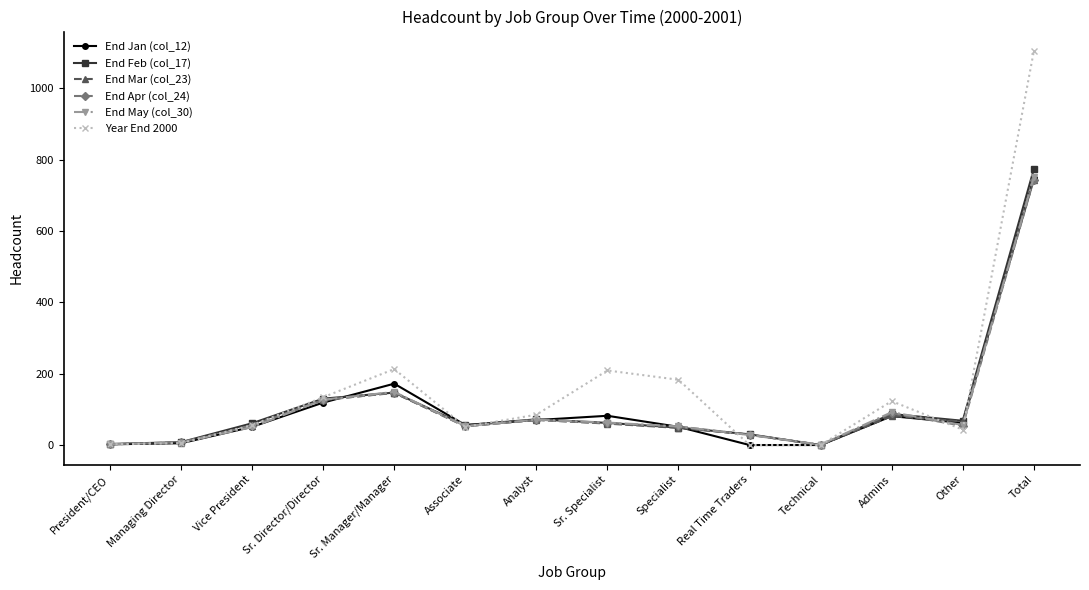

Is the value of End May (col_30) at Analyst greater than the value of End Jan (col_12) at Real Time Traders?

Yes